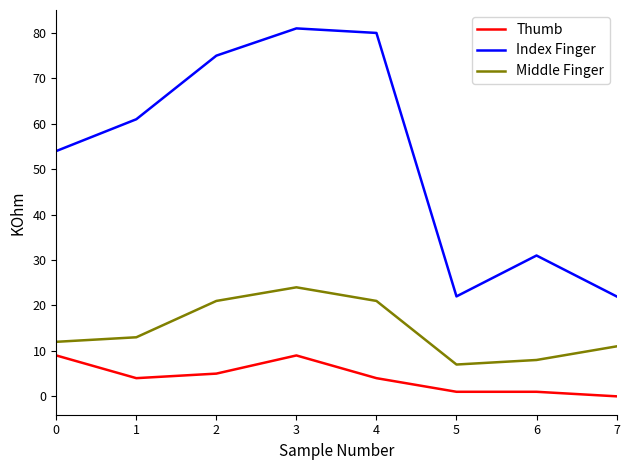

What is the maximum value shown in the chart?

81